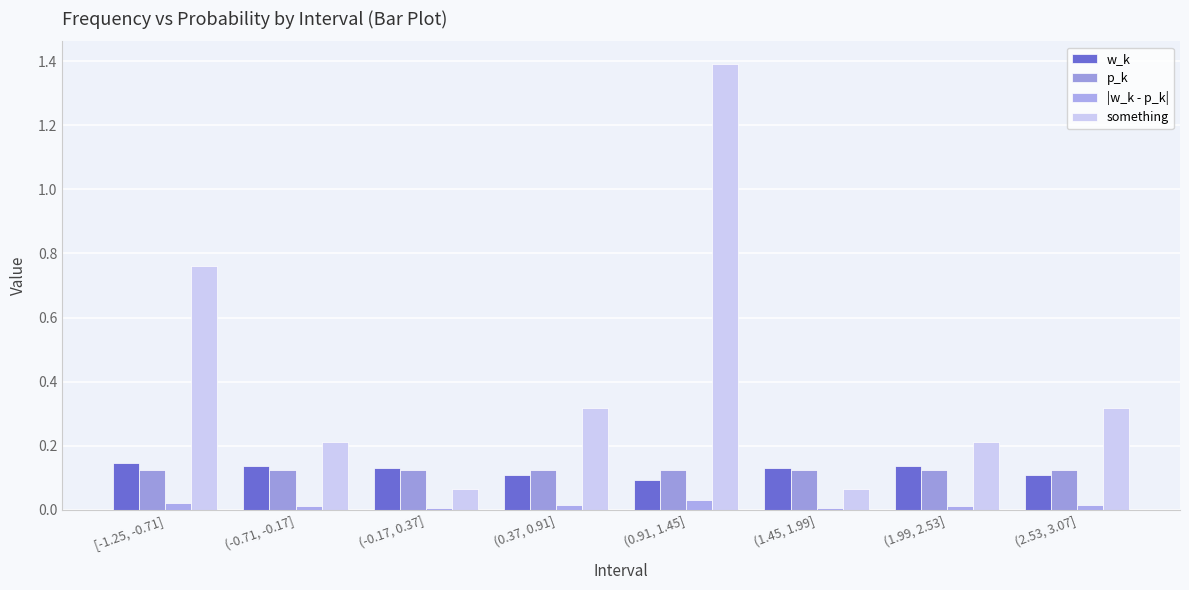

At which label does |w_k - p_k| reach its peak?

(0.91, 1.45]